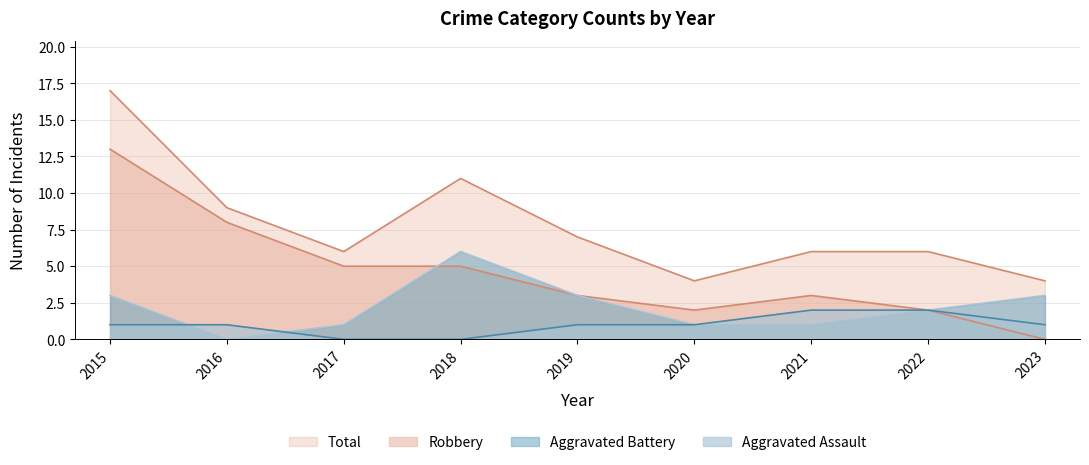

Reading left to right, list all the values displayed in this chart.

Aggravated Assault: 2015=1	2016=1	2017=0	2018=0	2019=1	2020=1	2021=2	2022=2	2023=1
Aggravated Battery: 2015=3	2016=0	2017=1	2018=6	2019=3	2020=1	2021=1	2022=2	2023=3
Robbery: 2015=13	2016=8	2017=5	2018=5	2019=3	2020=2	2021=3	2022=2	2023=0
Total: 2015=17	2016=9	2017=6	2018=11	2019=7	2020=4	2021=6	2022=6	2023=4